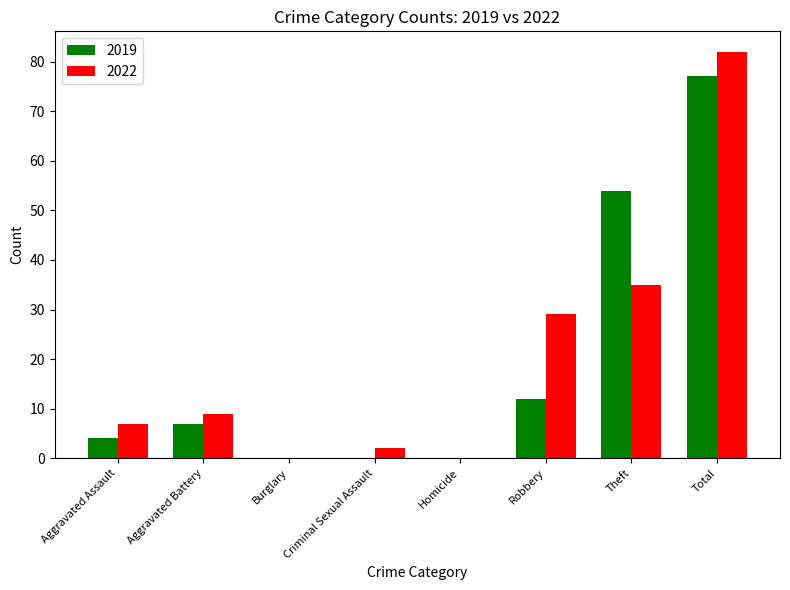

Which category has the highest value across all series?

Total